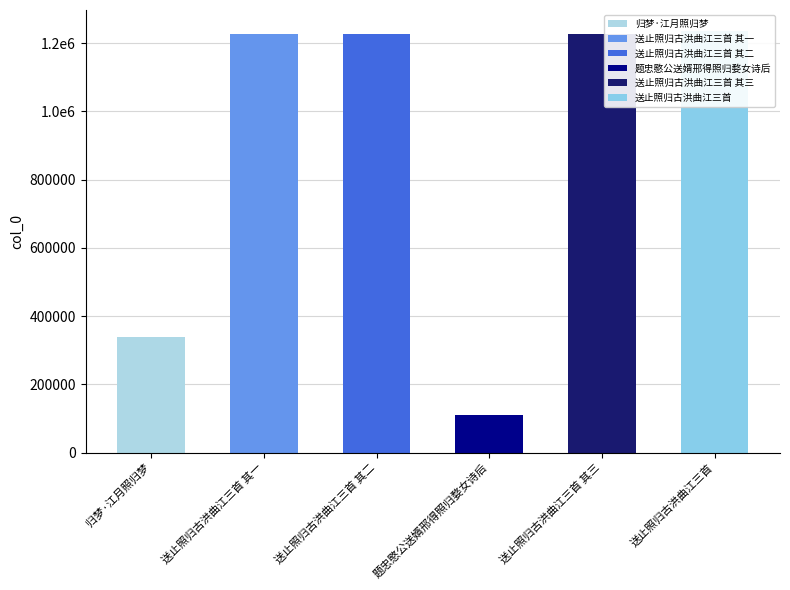

What is the sum of the values at 送止照归古洪曲江三首 其二 and 送止照归古洪曲江三首 其一?

2453133